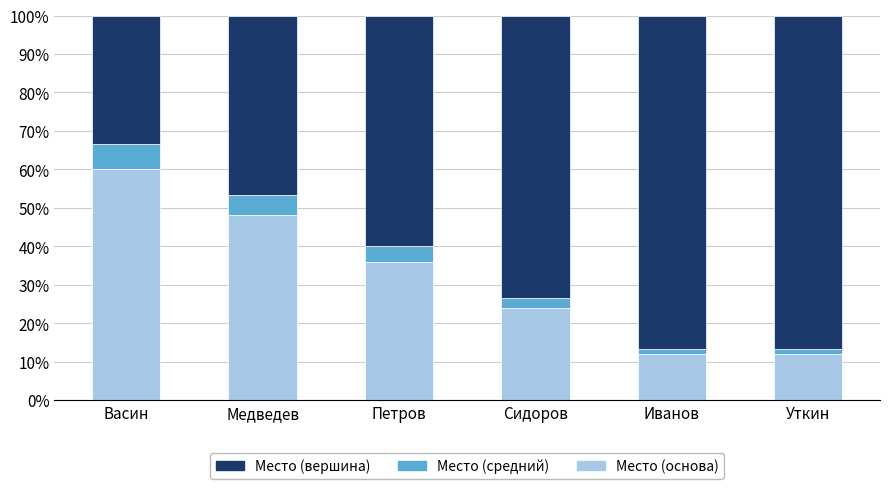

What is the average value of the Место (основа) series?

32.0